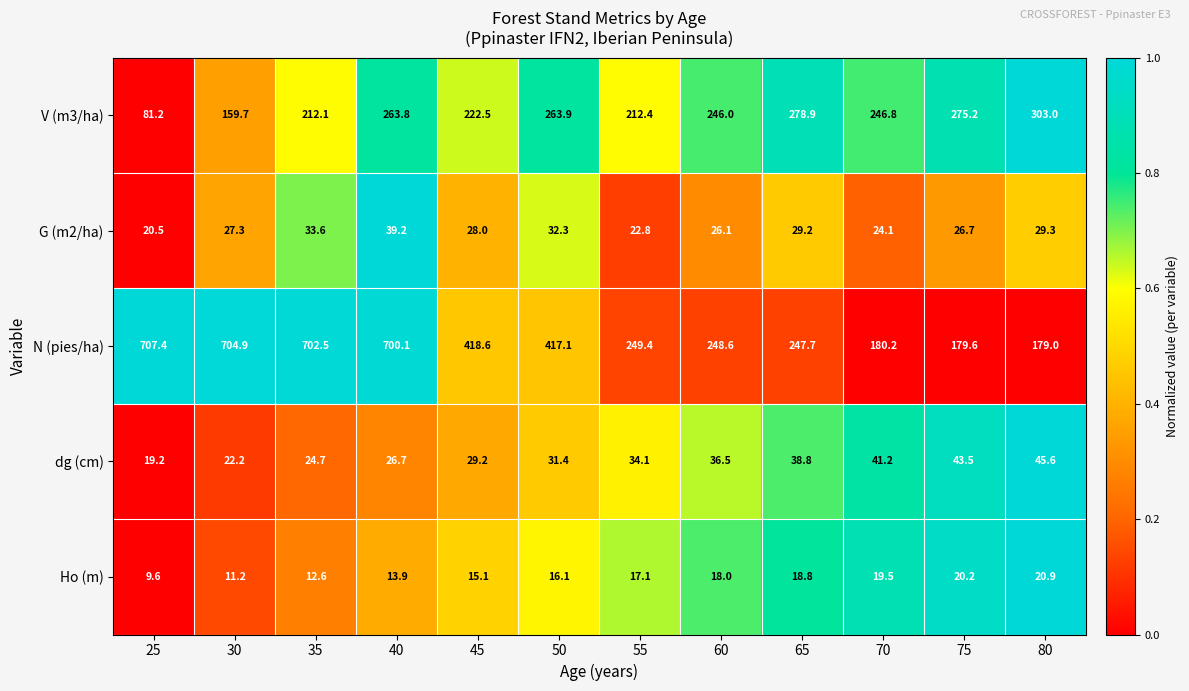

At which category does the chart reach its peak across all series?

25